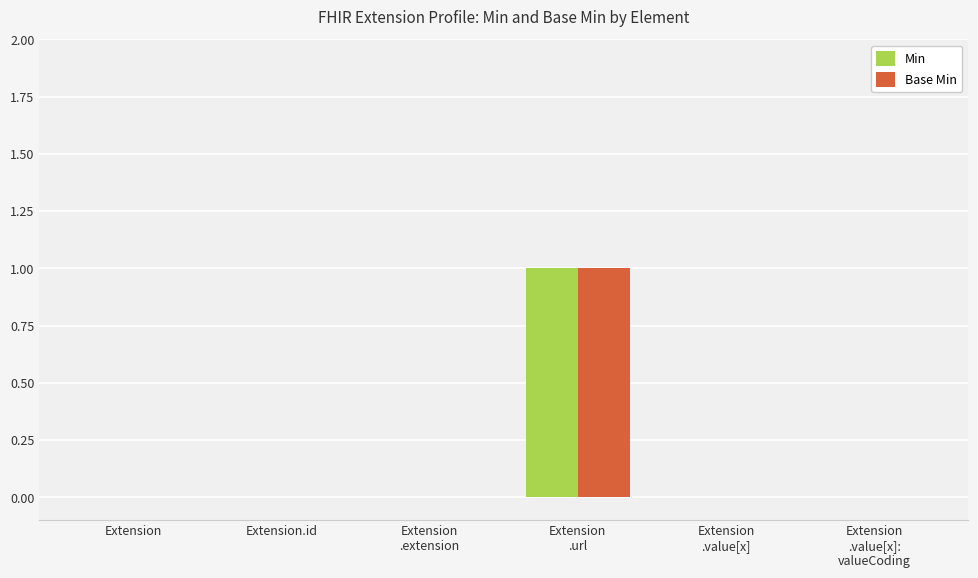

Read the Min value at Extension
.url.

1